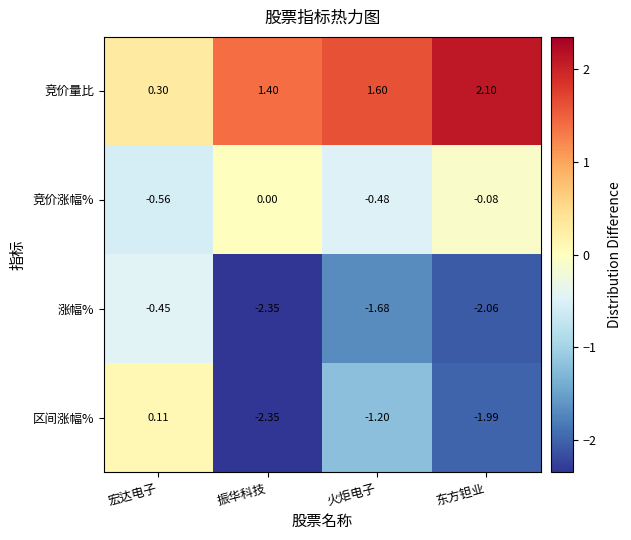

At which category is the sum across all series the highest?

宏达电子